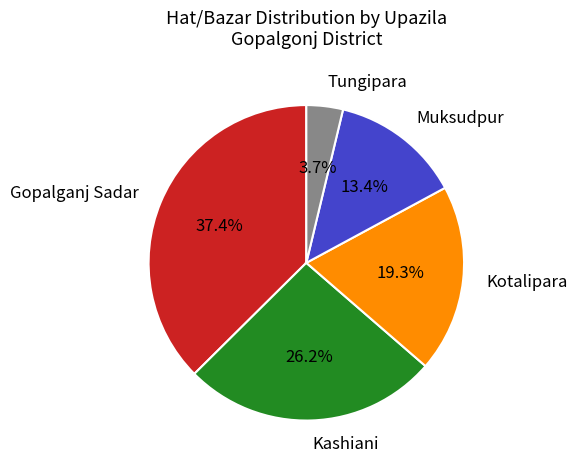

What percentage is the Gopalganj Sadar slice, to the nearest percent?

37%